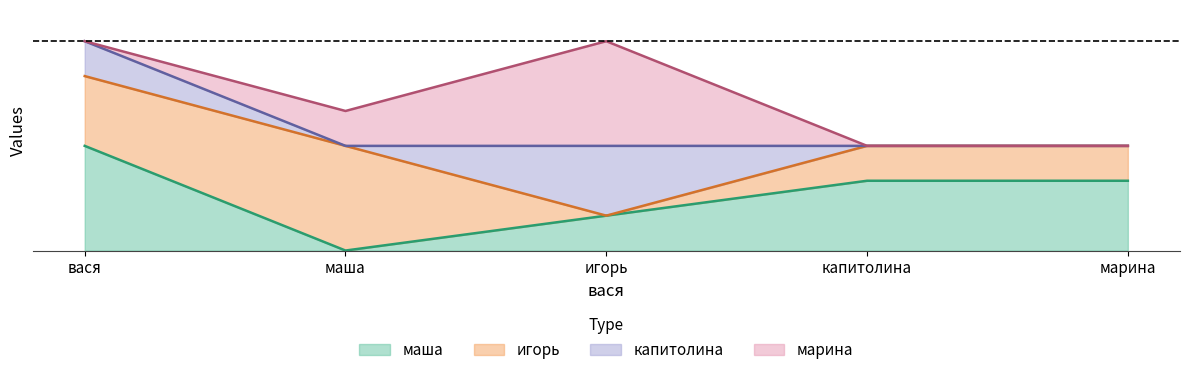

What is the average value of the марина series?

1